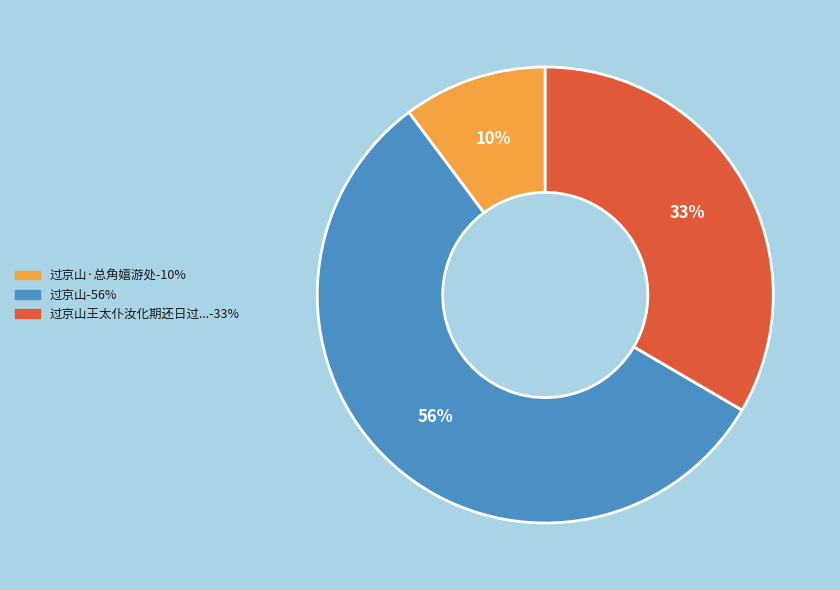

How many segments does this pie chart have?

3